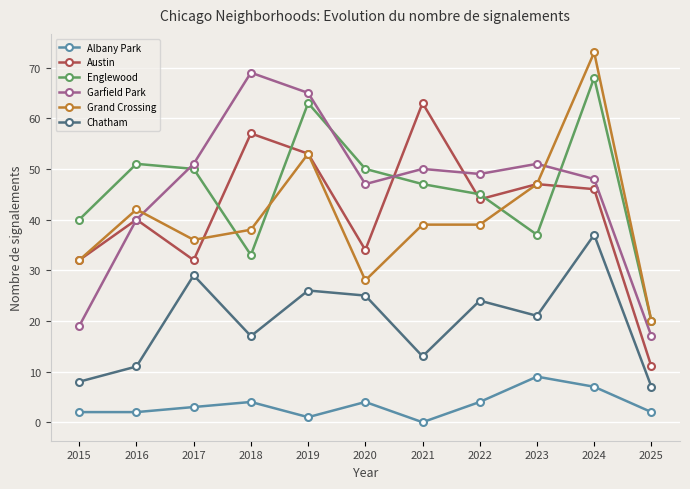

True or false: Chatham and Garfield Park cross at least once.

False